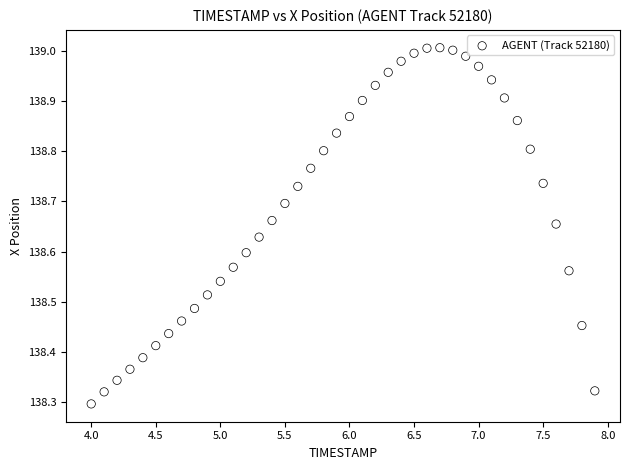

What is the range of Y values (max minus min)?

0.7